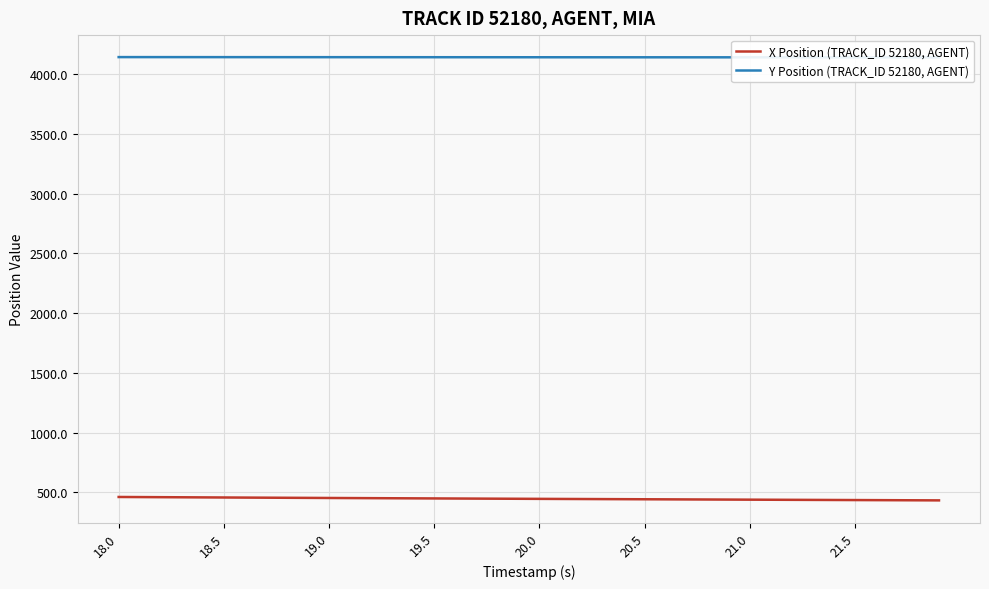

What are all the series names shown in the legend?

X Position (TRACK_ID 52180, AGENT), Y Position (TRACK_ID 52180, AGENT)